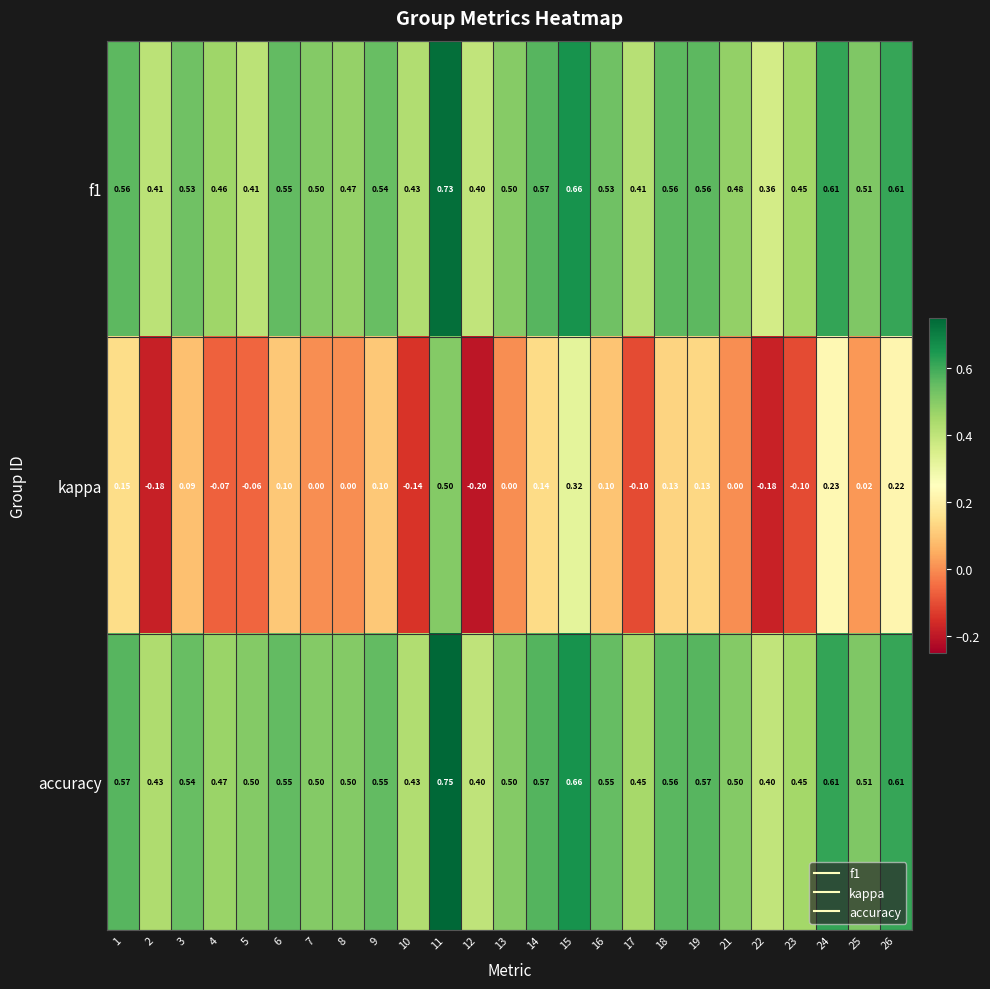

Which series has the widest spread of values?

kappa